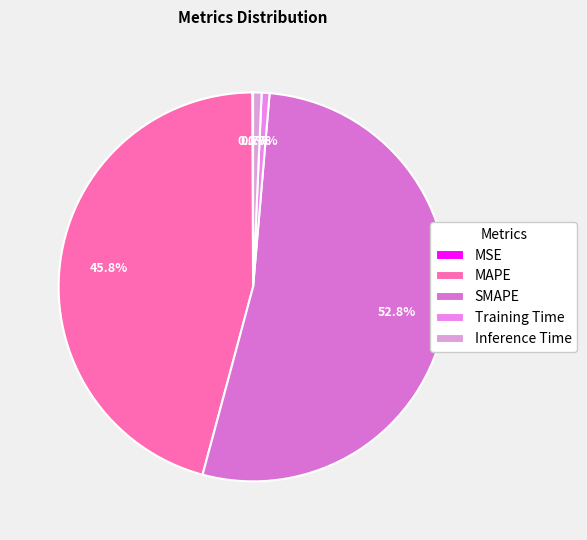

To the nearest percent, what is the combined percentage of MAPE and Training Time?

46%